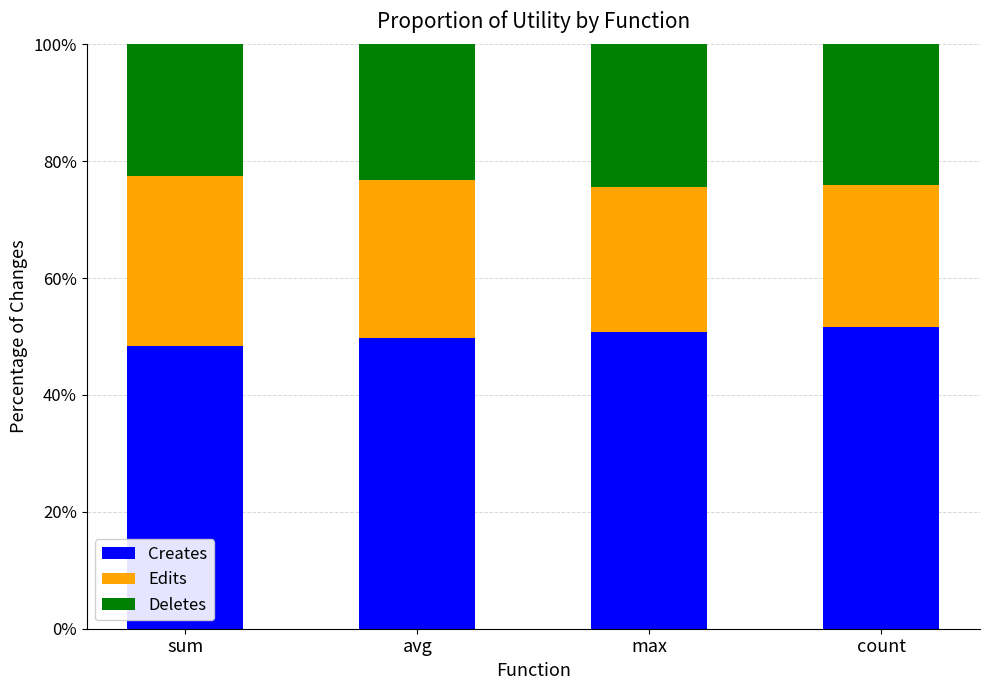

What is the average value of the Creates series?

50.2